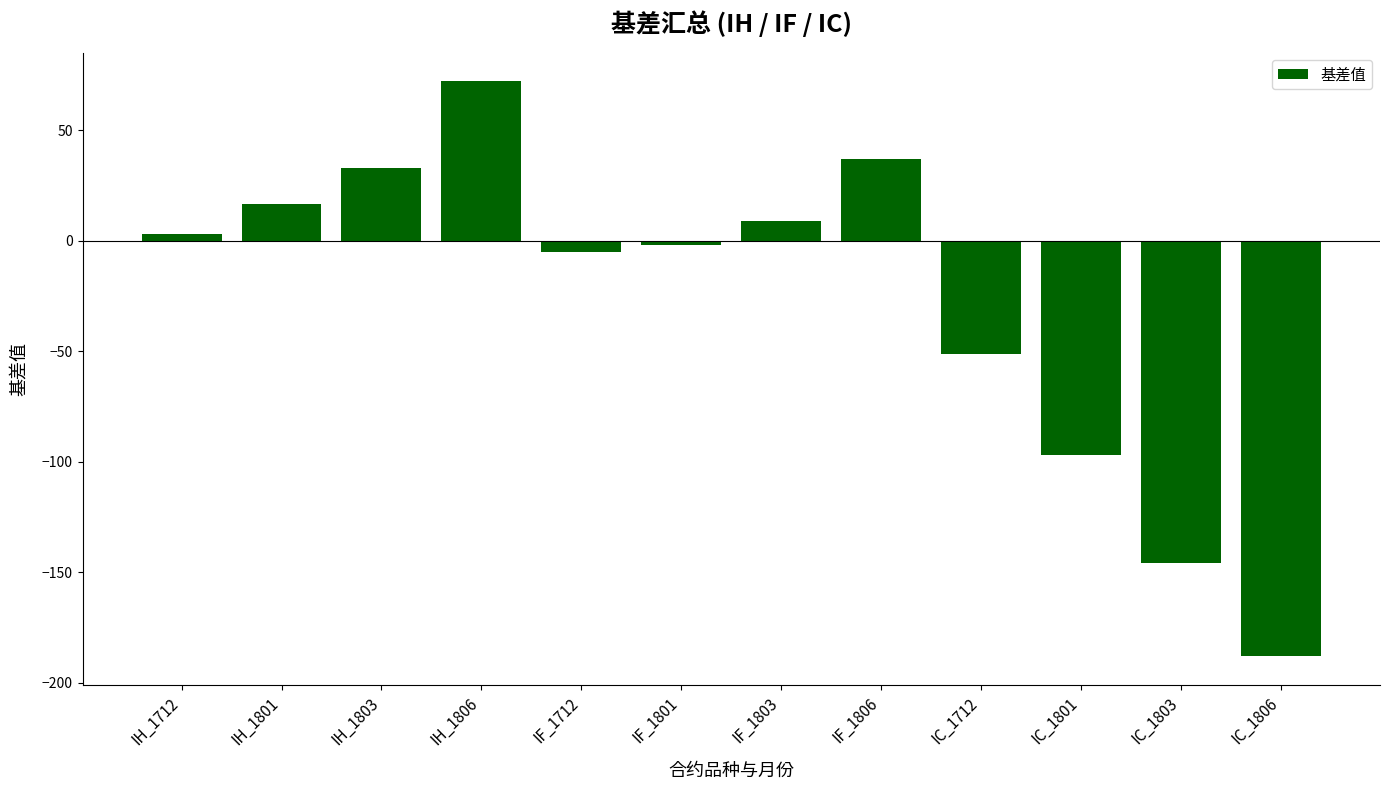

How many bars are there in total?

12